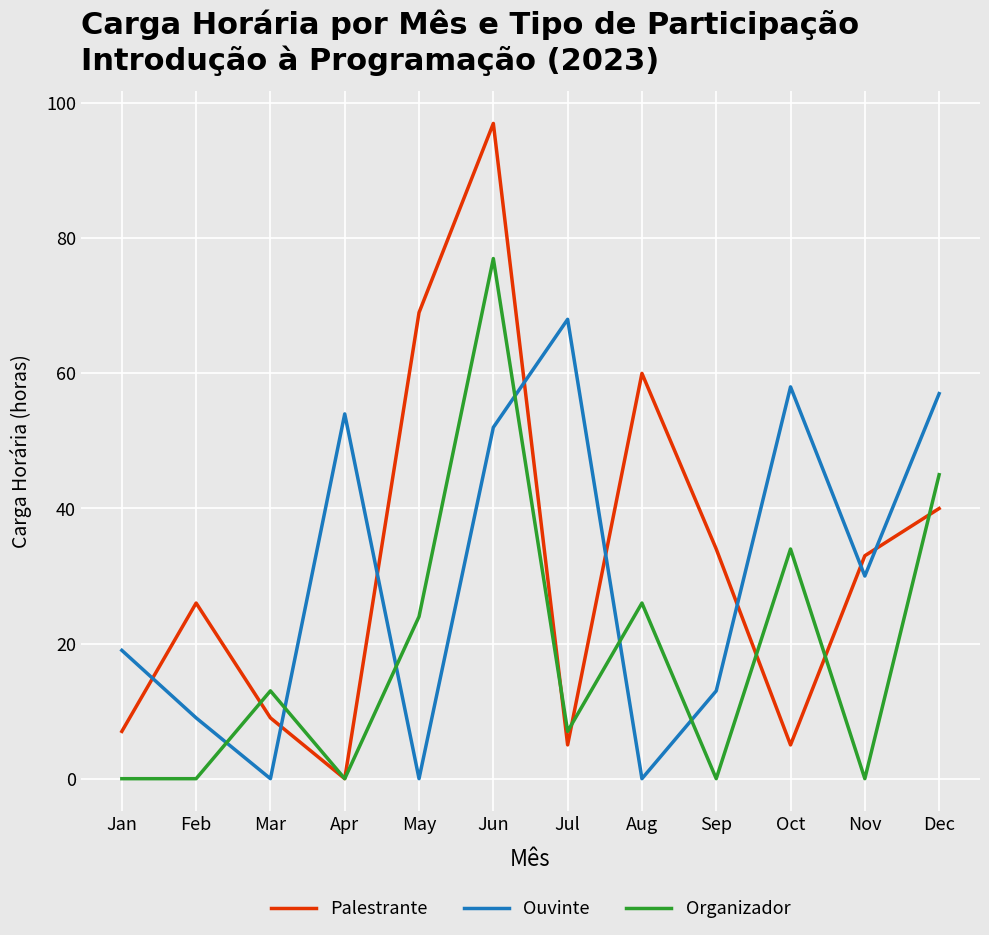

True or false: Ouvinte has a value of 86 at Apr.

False